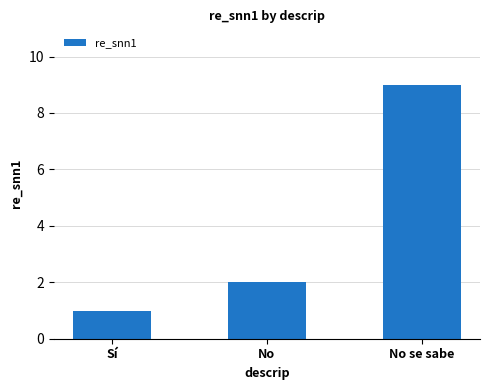

List the labels in order of value, largest first.

No se sabe, No, Sí